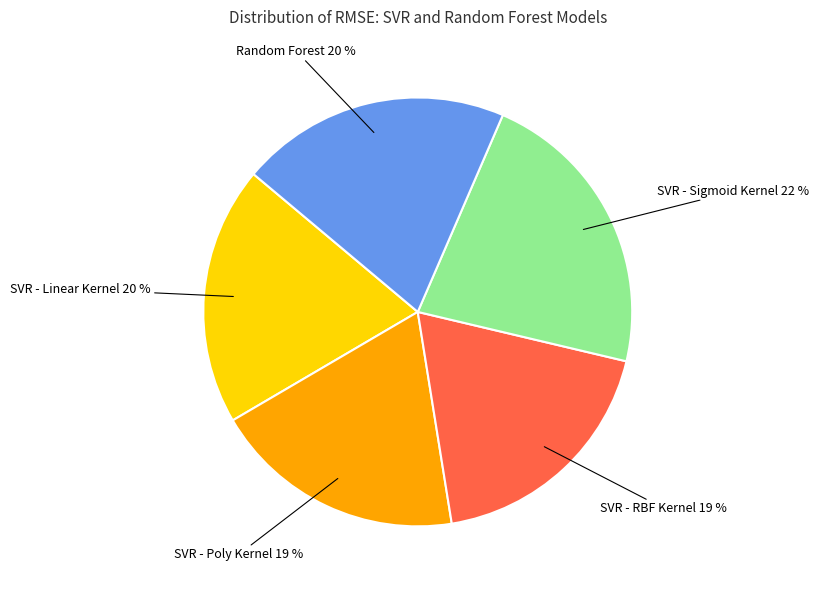

To the nearest percent, what is the difference between the largest and smallest slice percentages?

3%